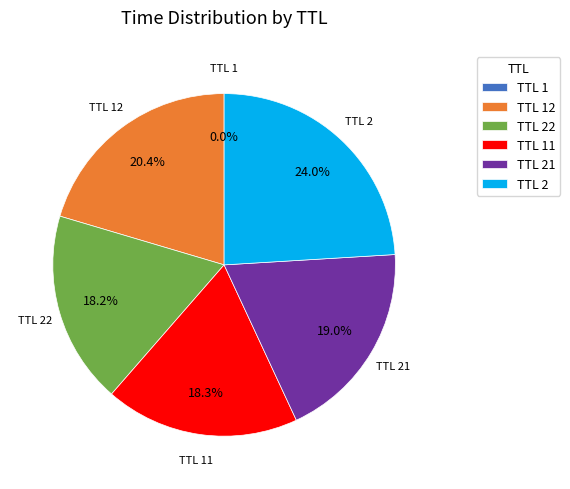

How much of the chart is everything except TTL 21?

81.0%